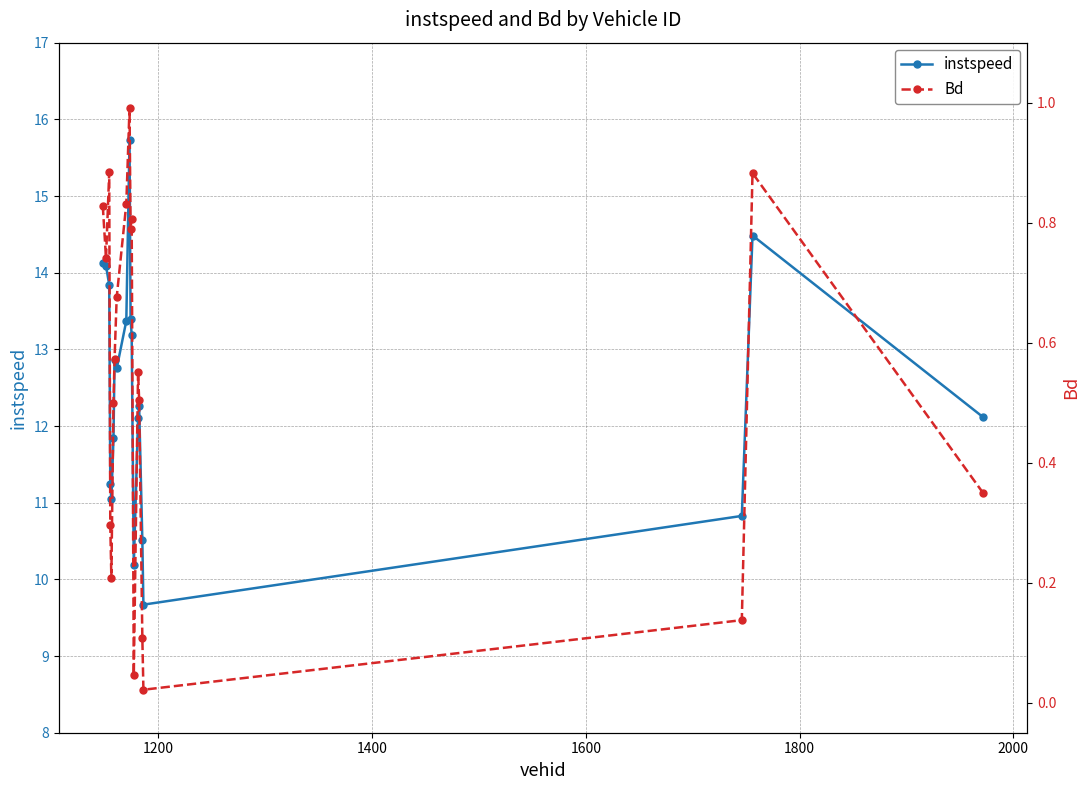

Is this an area chart (filled region under the line)?

No